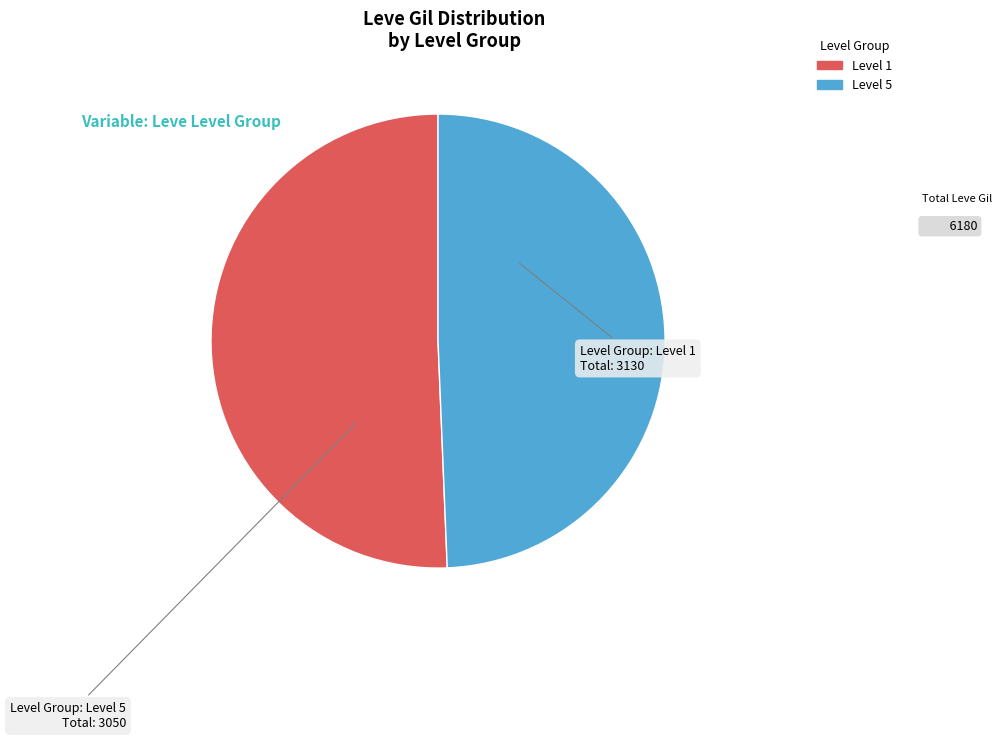

Does any single category account for the majority?

Yes